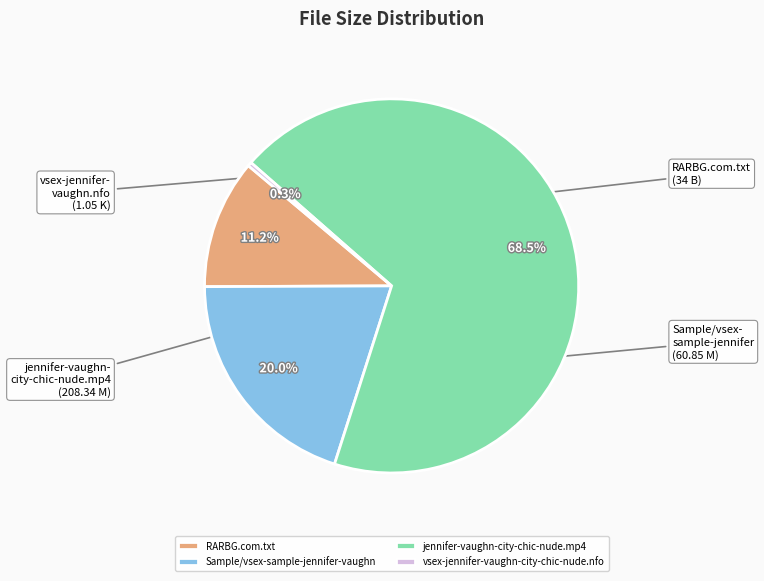

Combined, do RARBG.com.txt and jennifer-vaughn-city-chic-nude.mp4 account for over 50%?

Yes